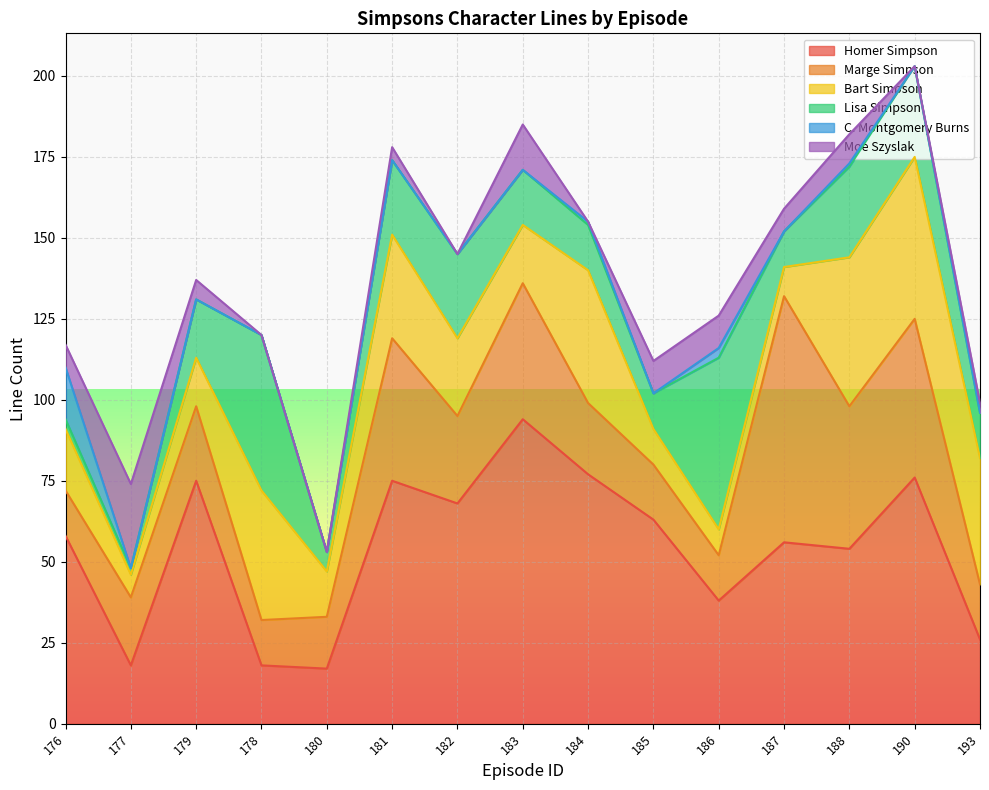

Which category has the lowest value in the C. Montgomery Burns series?

177